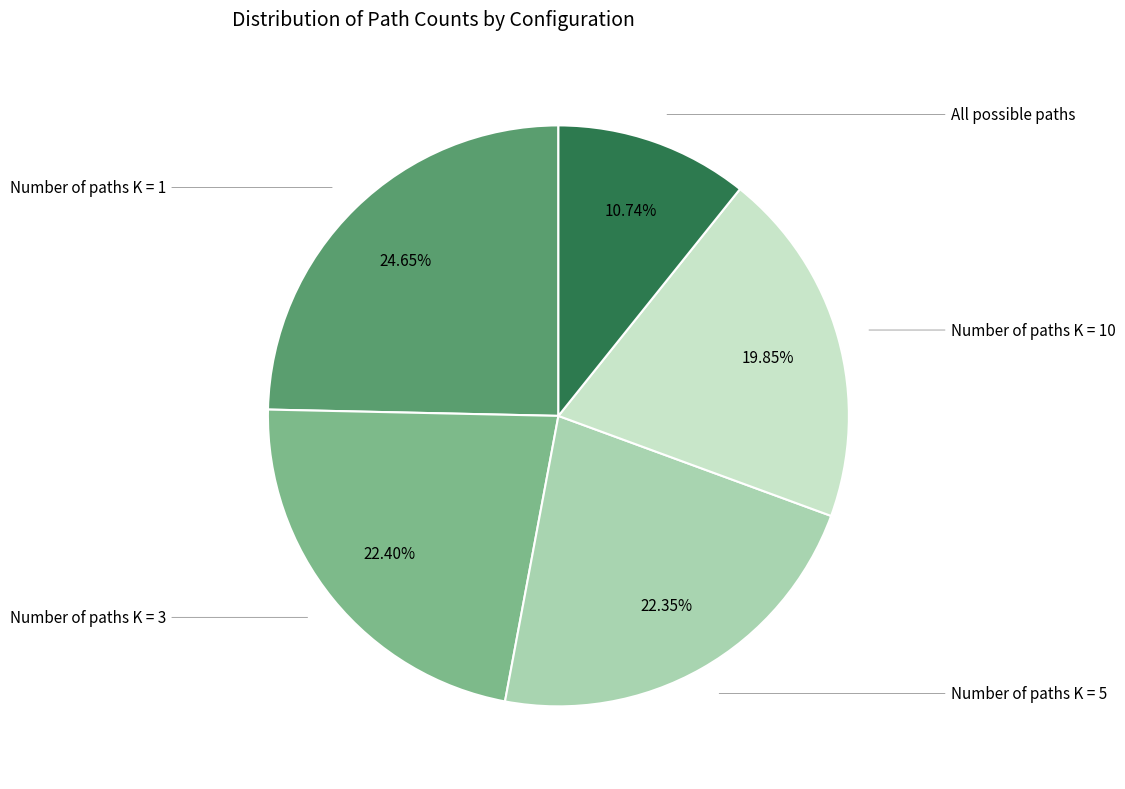

To the nearest percent, what is the difference between the largest and smallest slice percentages?

14%